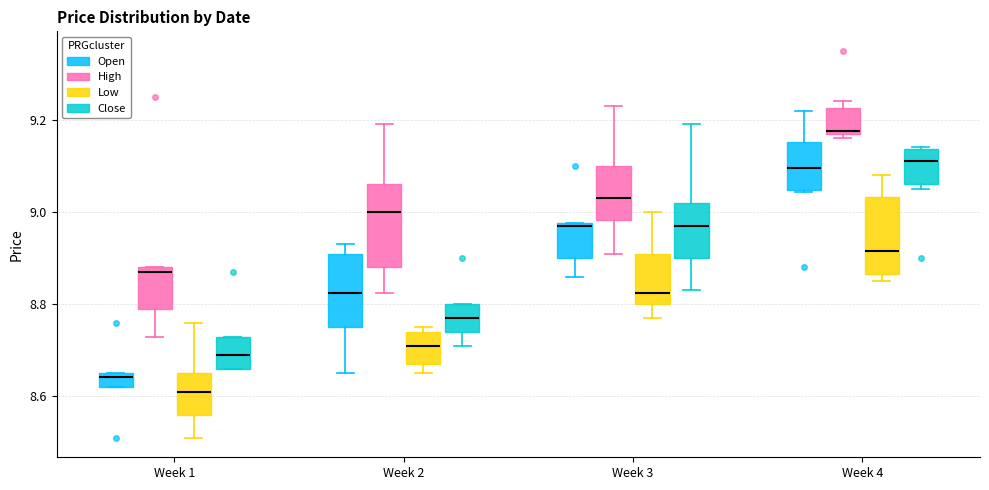

Reading left to right, transcribe this box plot: for each box, give where its median line is, the range the box spans, and where its two whiskers end, as read against the y-axis. The values are not printed on the chart, so give them approximately, as read against the axis.

Week 1 (Open): median 8.64, box 8.62 to 8.66, whiskers 8.62 to 8.66
Week 1 (High): median 8.88 (just below the box's upper edge), box 8.80 to 8.88, whiskers 8.74 to 8.88
Week 1 (Low): median 8.62, box 8.56 to 8.66, whiskers 8.52 to 8.76
Week 1 (Close): median 8.70, box 8.66 to 8.74, whiskers 8.66 to 8.74
Week 2 (Open): median 8.82, box 8.76 to 8.92, whiskers 8.66 to 8.94
Week 2 (High): median 9.00, box 8.88 to 9.06, whiskers 8.82 to 9.20
Week 2 (Low): median 8.72, box 8.68 to 8.74, whiskers 8.66 to 8.76
Week 2 (Close): median 8.78, box 8.74 to 8.80, whiskers 8.72 to 8.80
Week 3 (Open): median 8.98, box 8.90 to 8.98, whiskers 8.86 to 8.98
Week 3 (High): median 9.04, box 8.98 to 9.10, whiskers 8.92 to 9.24
Week 3 (Low): median 8.82, box 8.80 to 8.92, whiskers 8.78 to 9.00
Week 3 (Close): median 8.98, box 8.90 to 9.02, whiskers 8.84 to 9.20
Week 4 (Open): median 9.10, box 9.04 to 9.16, whiskers 9.04 to 9.22
Week 4 (High): median 9.18, box 9.18 to 9.22, whiskers 9.16 to 9.24
Week 4 (Low): median 8.92, box 8.86 to 9.04, whiskers 8.86 (just below the box's lower edge) to 9.08
Week 4 (Close): median 9.12, box 9.06 to 9.14, whiskers 9.06 (just below the box's lower edge) to 9.14